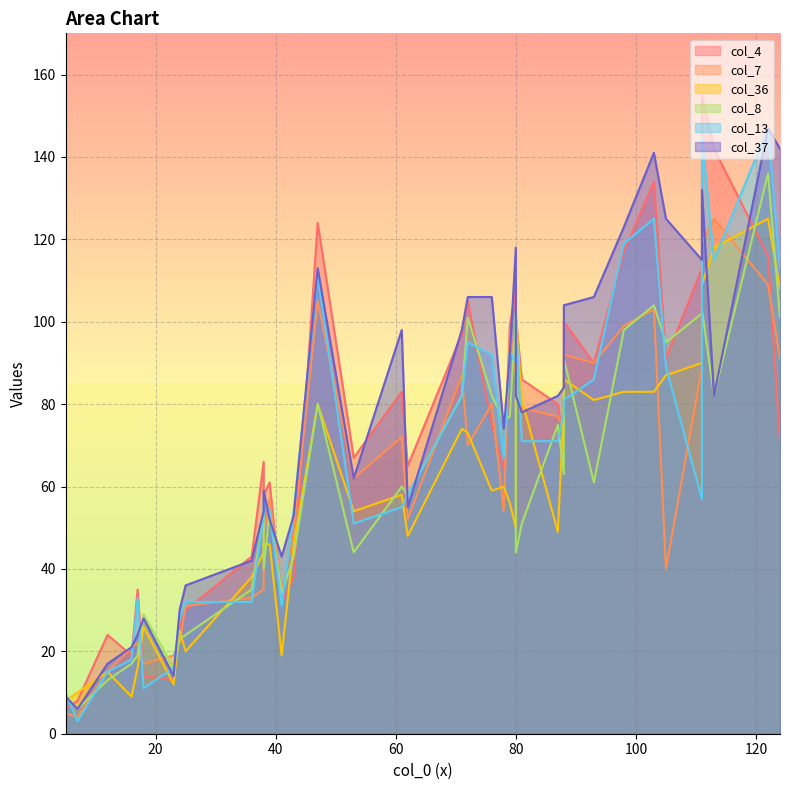

What is the label of the 26th point from the left?

25